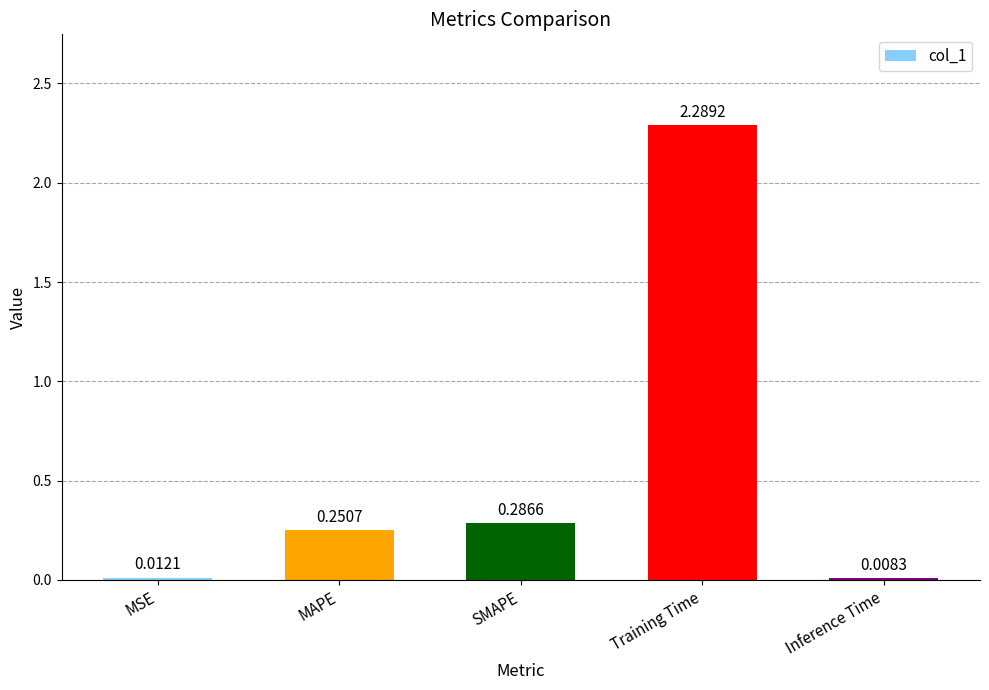

Between MAPE and SMAPE, which is larger?

SMAPE